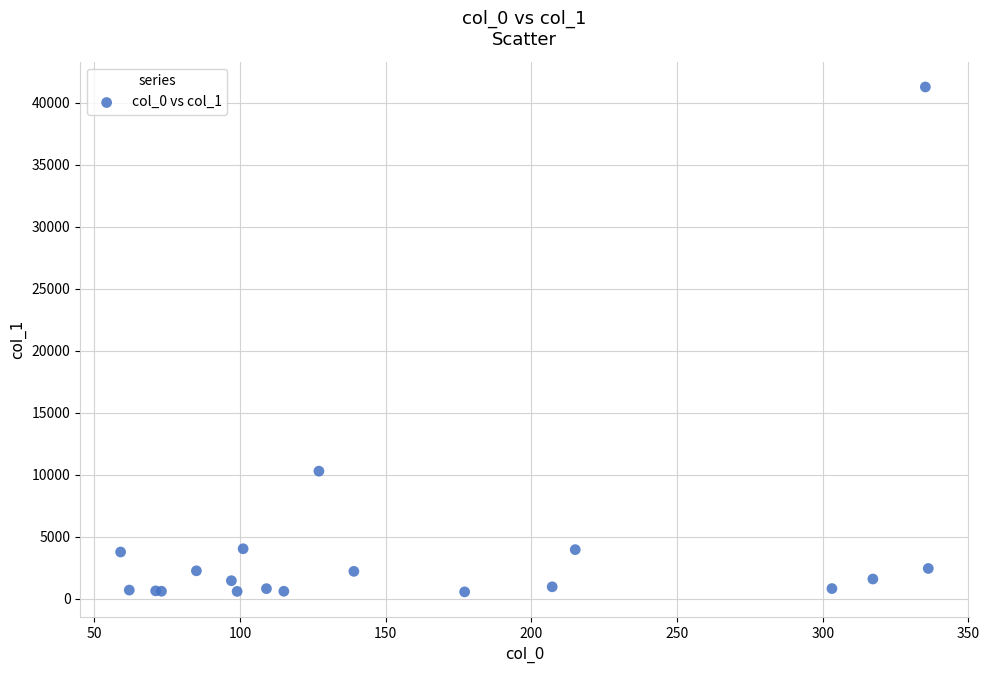

What Y value in the scatter plot is closest to 20913?

10293.3